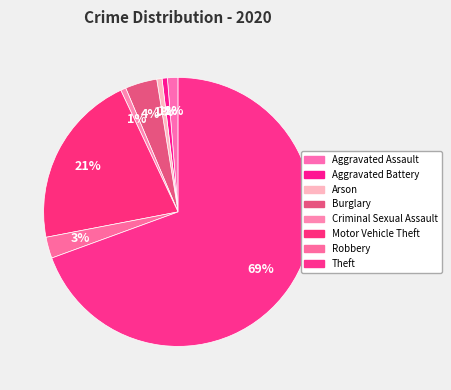

Count the number of slices in the pie.

8